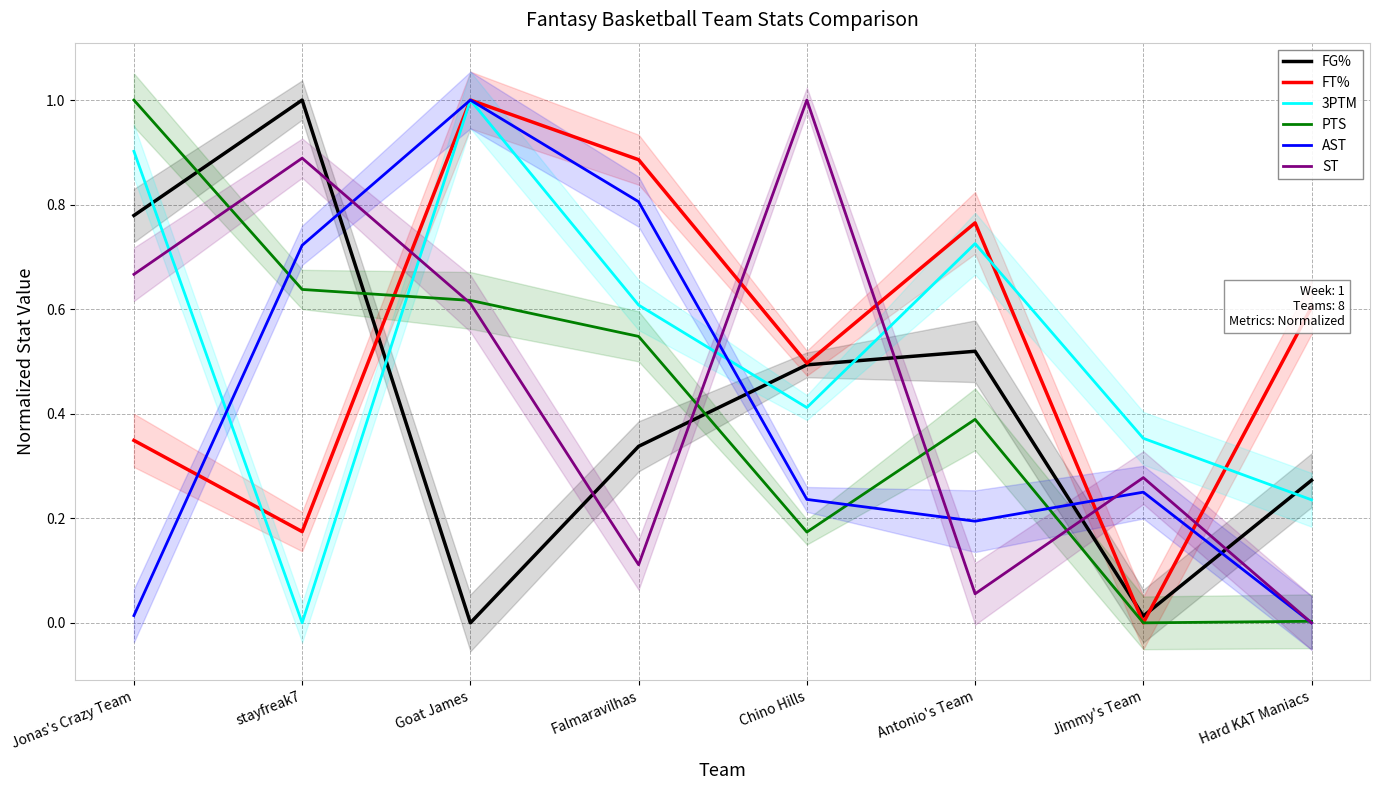

How many values in AST are above zero?

7